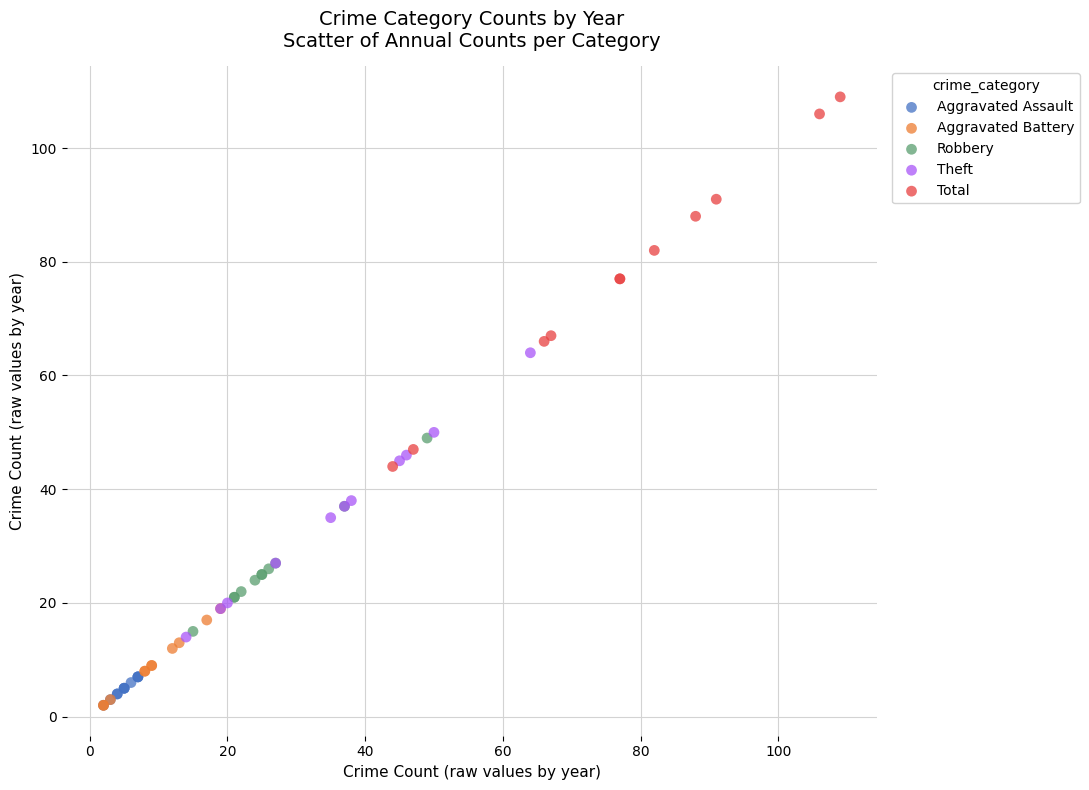

Which series contains the highest Y value?

Total